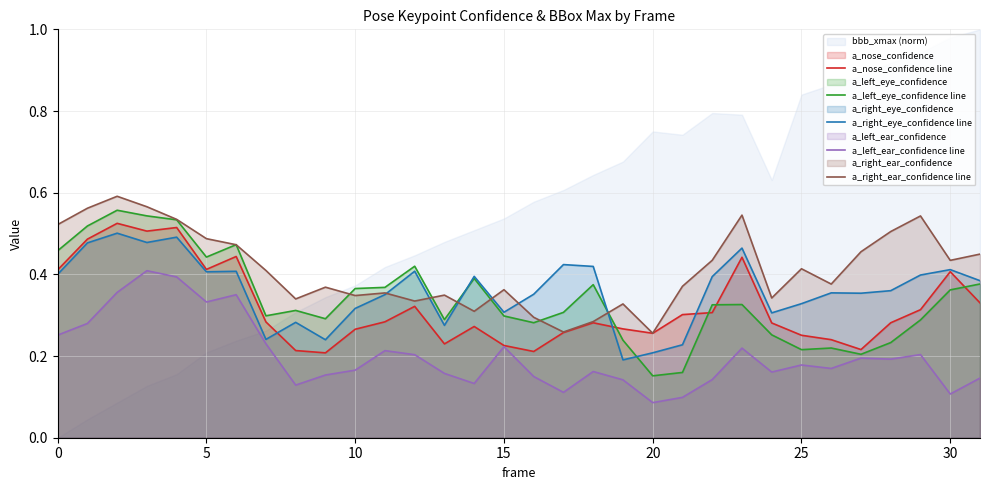

In a_right_eye_confidence line, how many points are higher than both neighbors (excluding endpoints)?

10